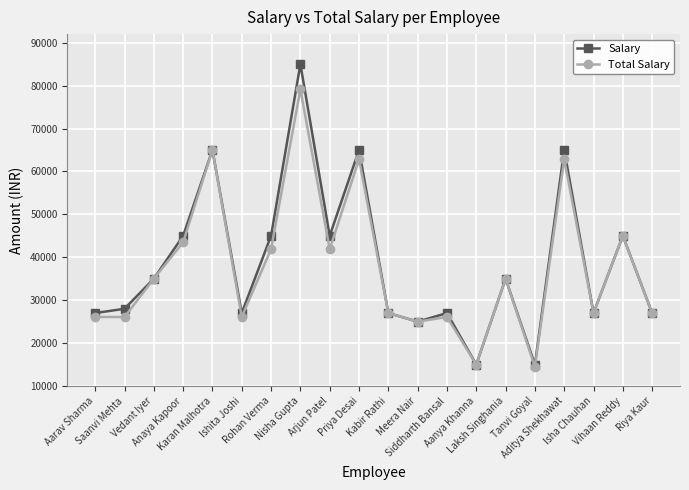

What is the lowest value of the Total Salary series?

14500.0